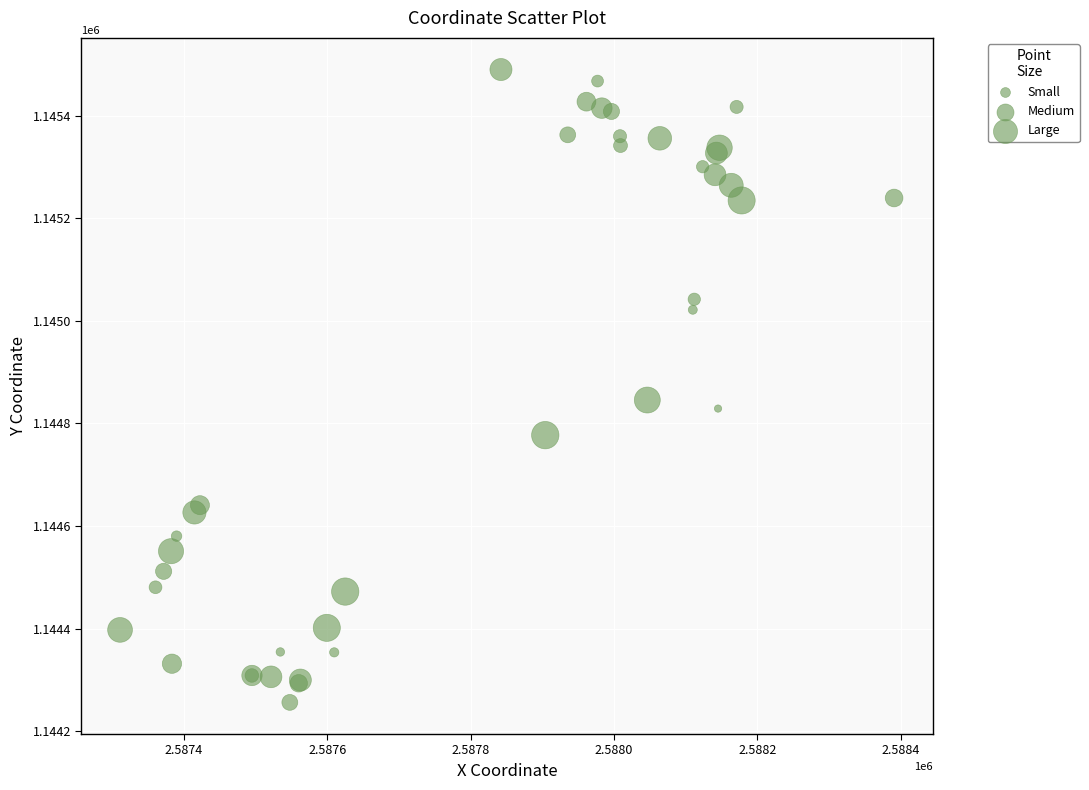

What Y value in the scatter plot is closest to 1144872?

1144845.4